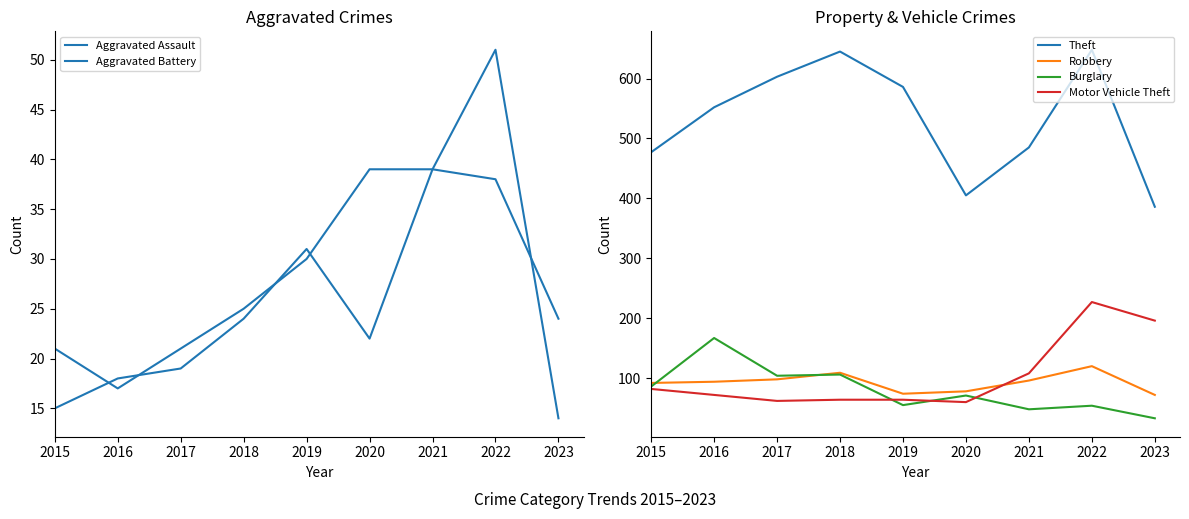

Where is the first local maximum for Motor Vehicle Theft?

2022